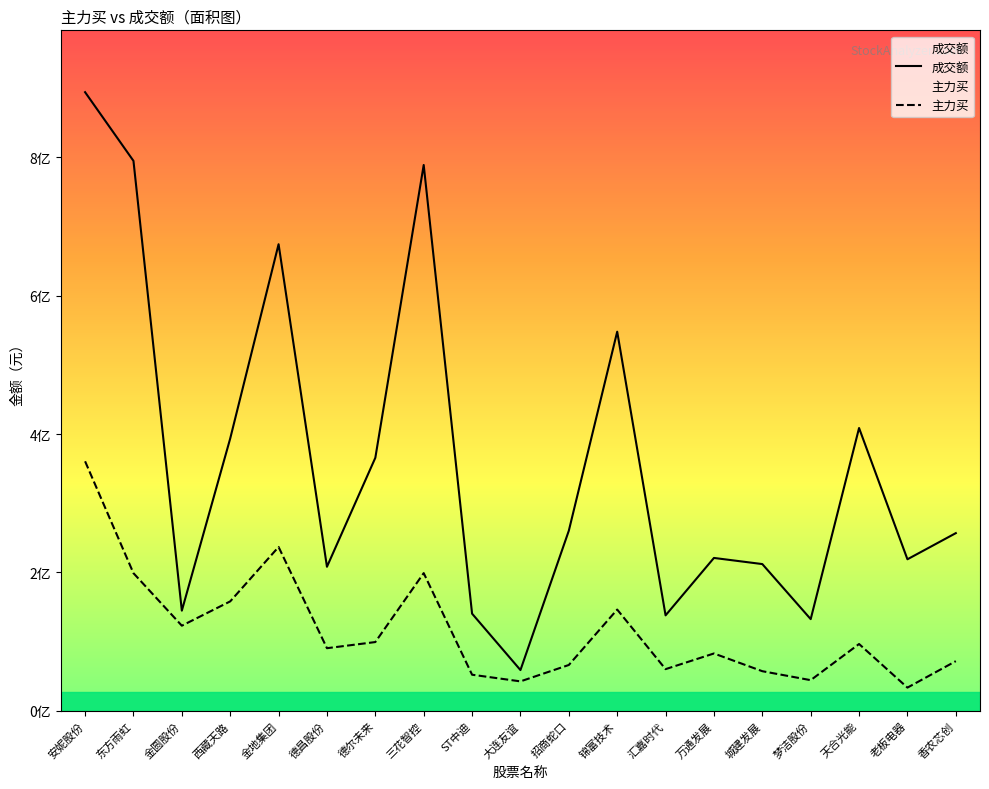

Which category has the lowest value across all series?

老板电器